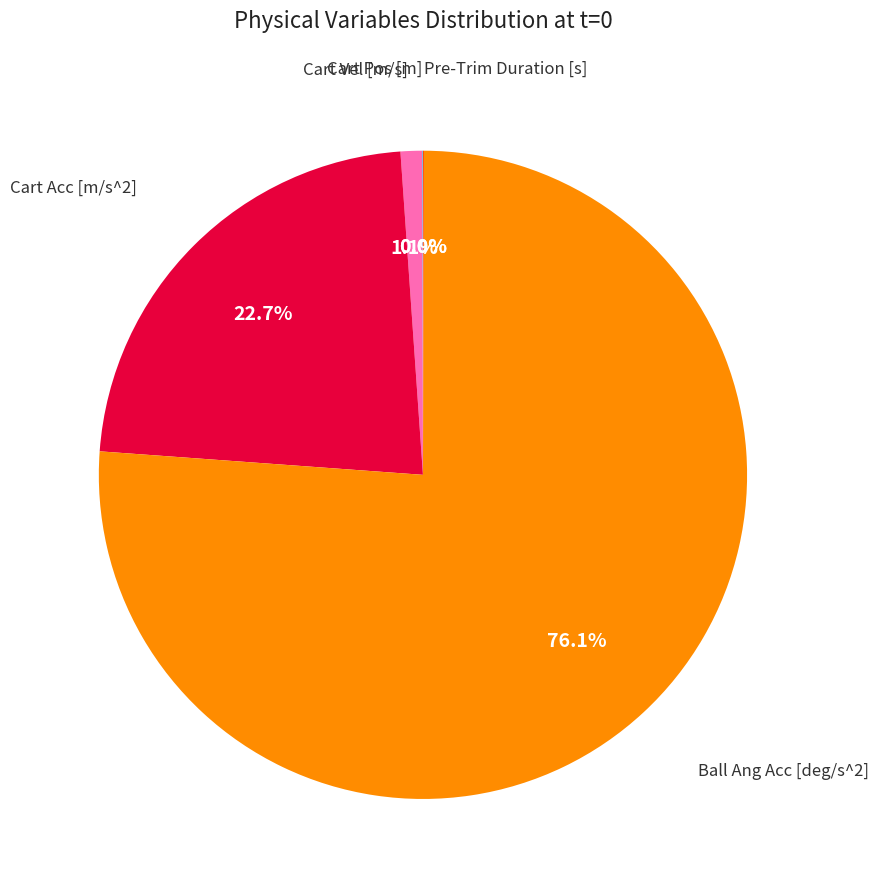

Is there a majority slice in this chart?

Yes